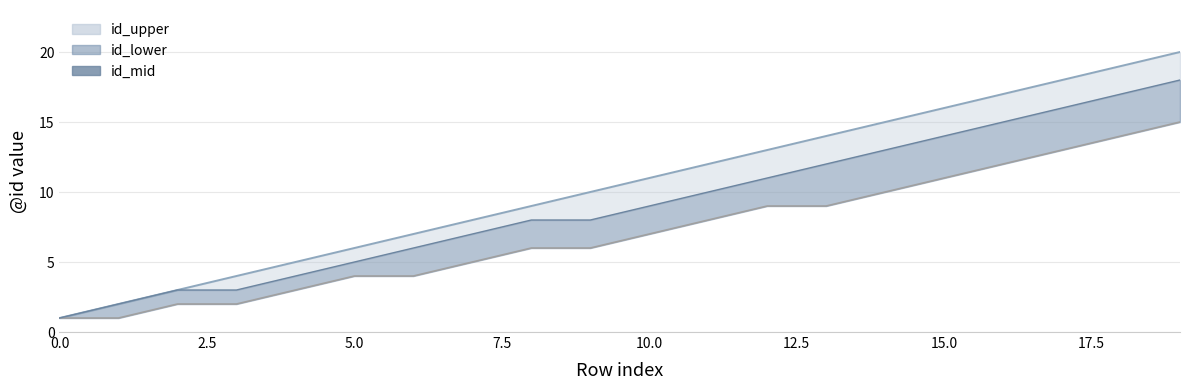

True or false: id_lower_line and id_mid cross at least once.

False